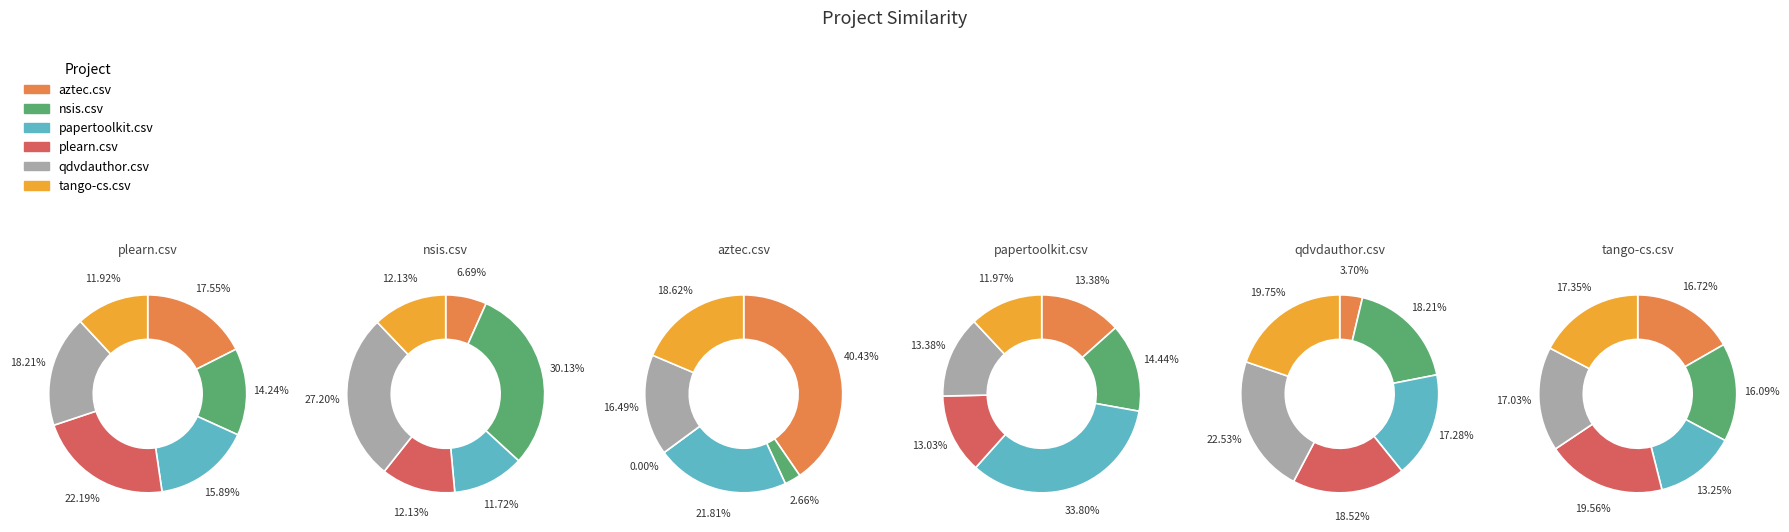

Is it true that aztec.csv is 52% of the pie?

False